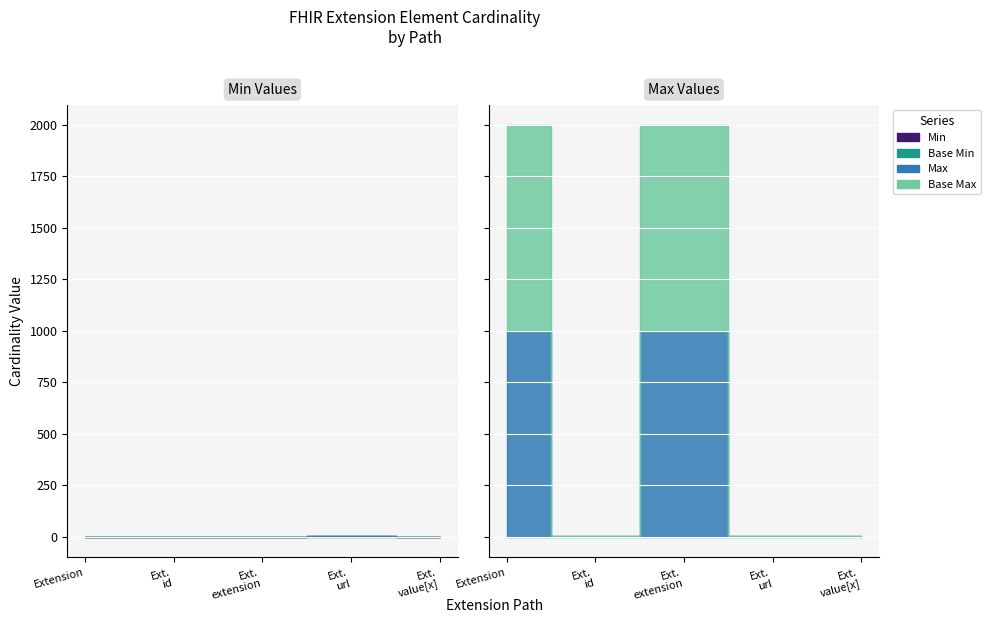

True or false: Max_num has a value of 1 at Extension.value[x].

True